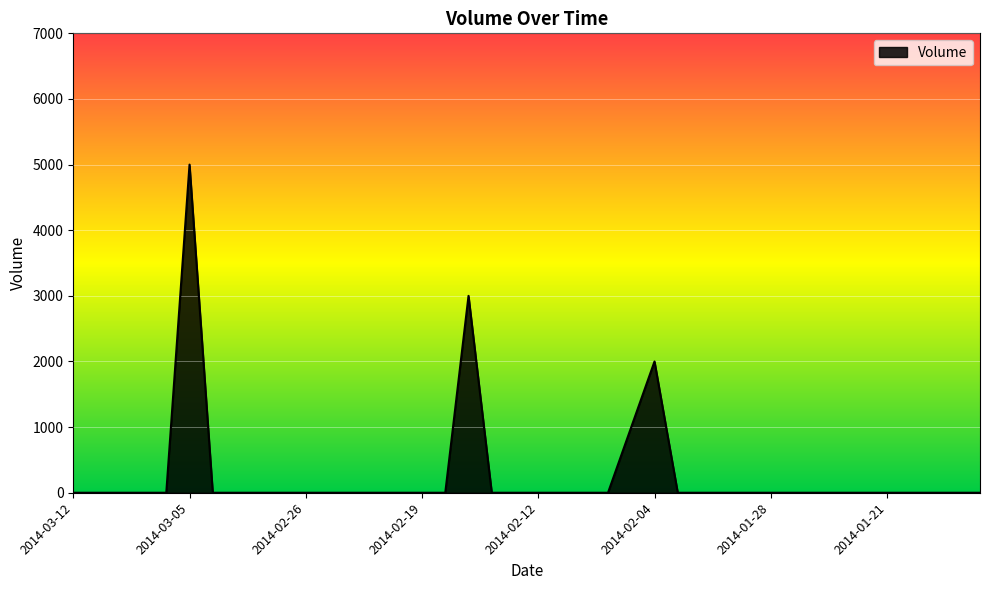

What is the greatest value displayed?

5000